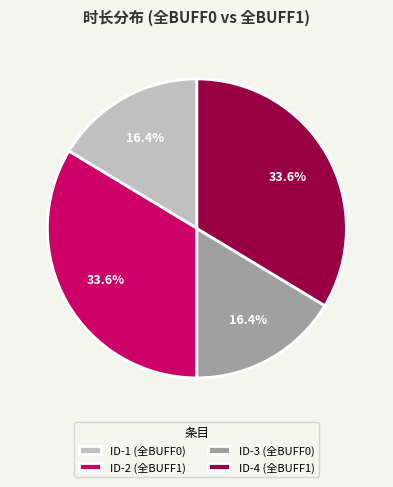

How much of the chart is everything except ID-4 (全BUFF1)?

66.4%